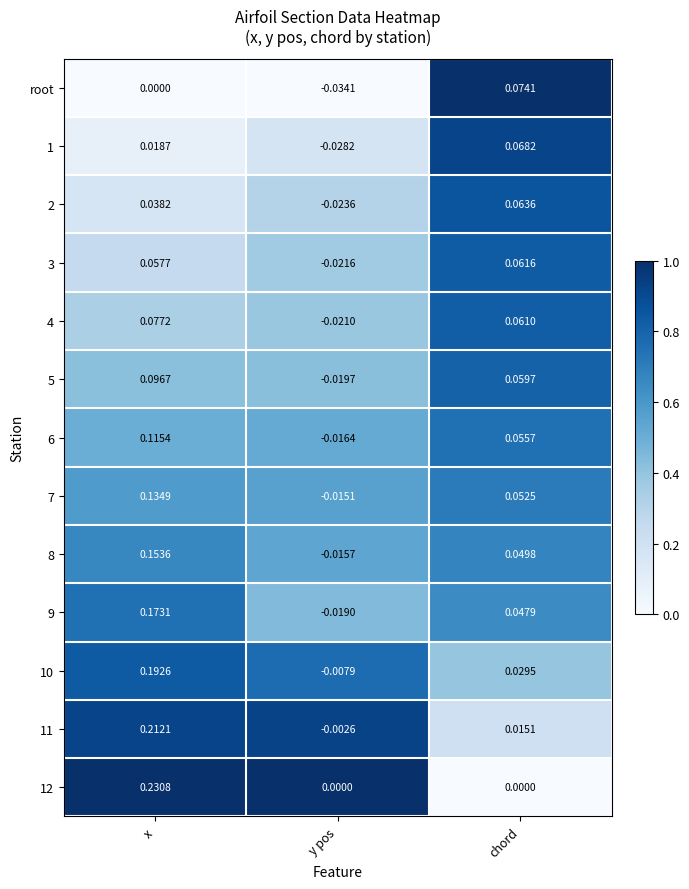

Rank the categories by 2 value from highest to lowest.

chord, x, y pos